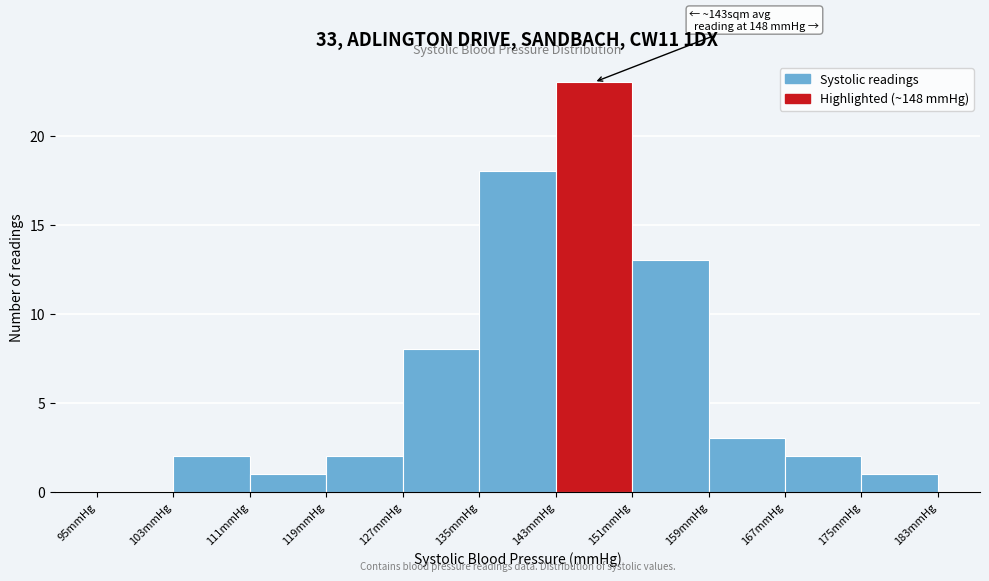

Which range on the x-axis has the tallest bar?

143 to 151